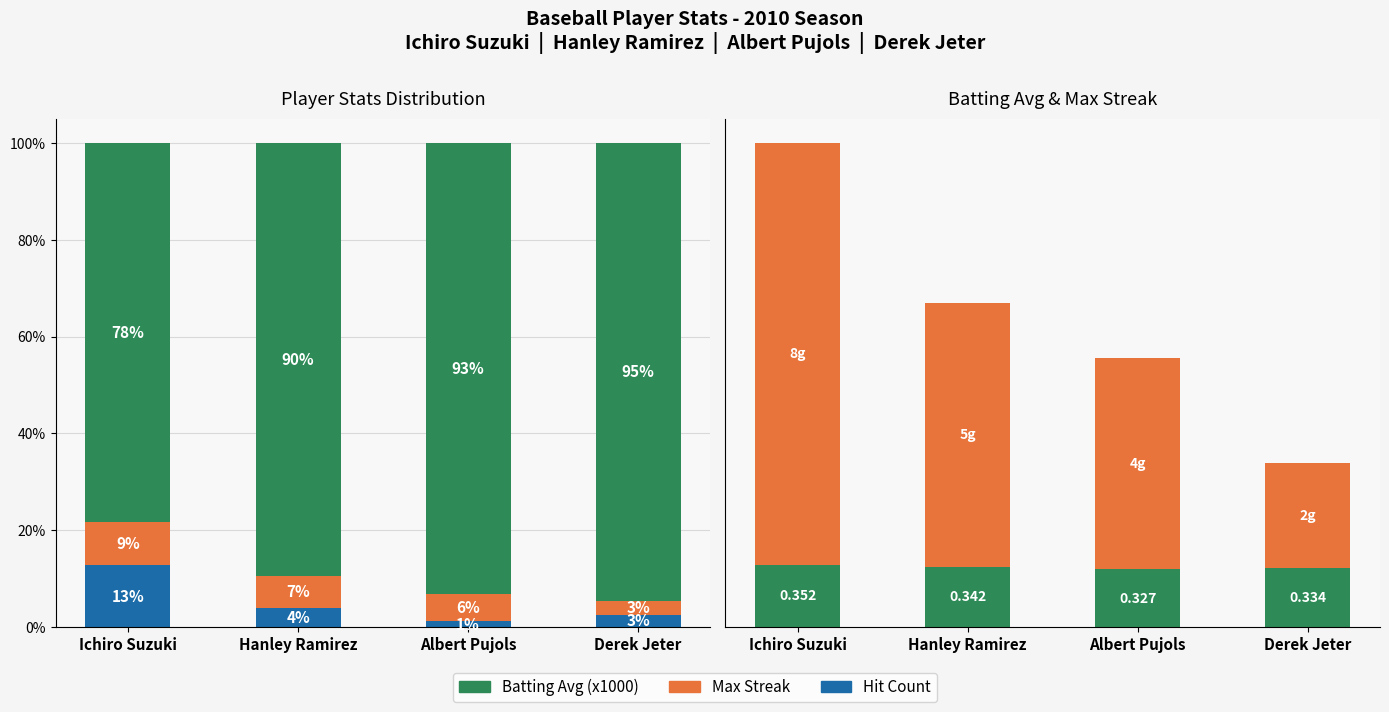

At which category is the sum across all series the highest?

Ichiro Suzuki